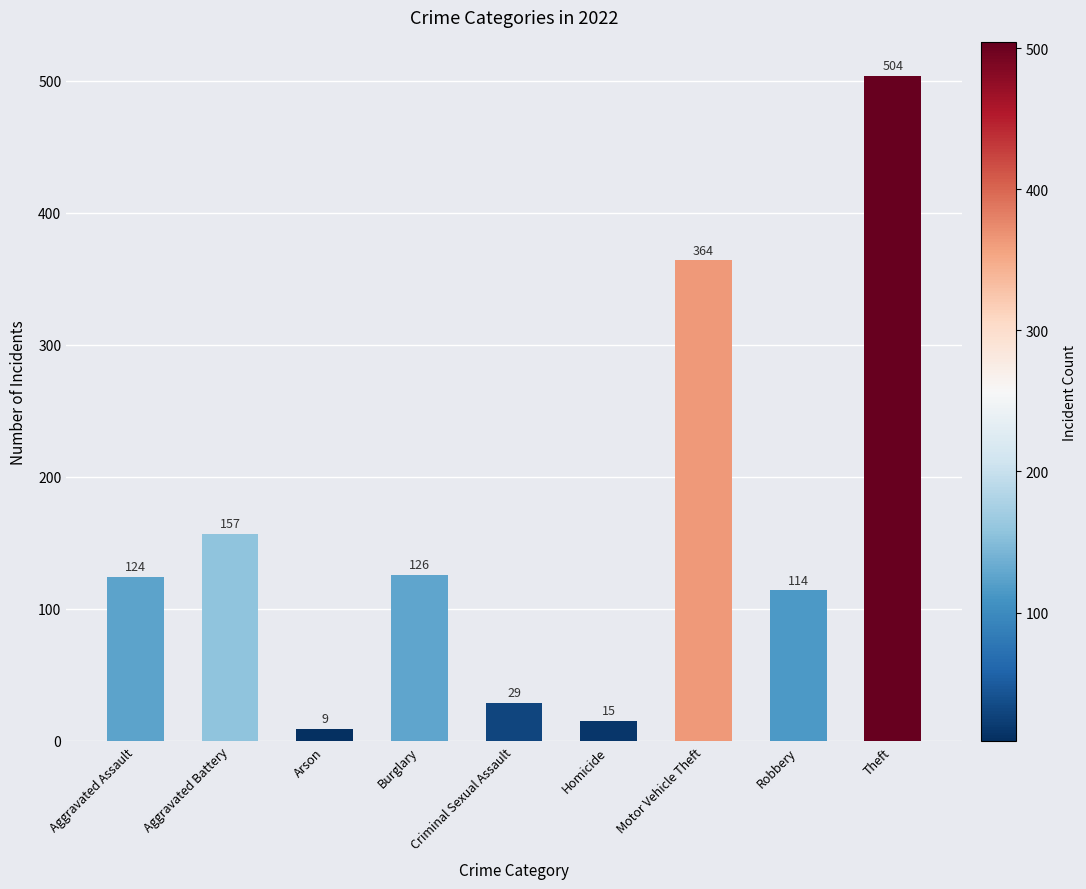

How many data points does each series have?

9